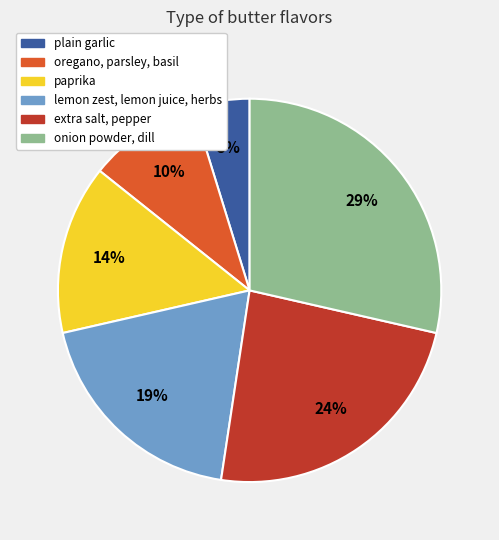

Which category has the biggest portion of the pie?

onion powder, dill